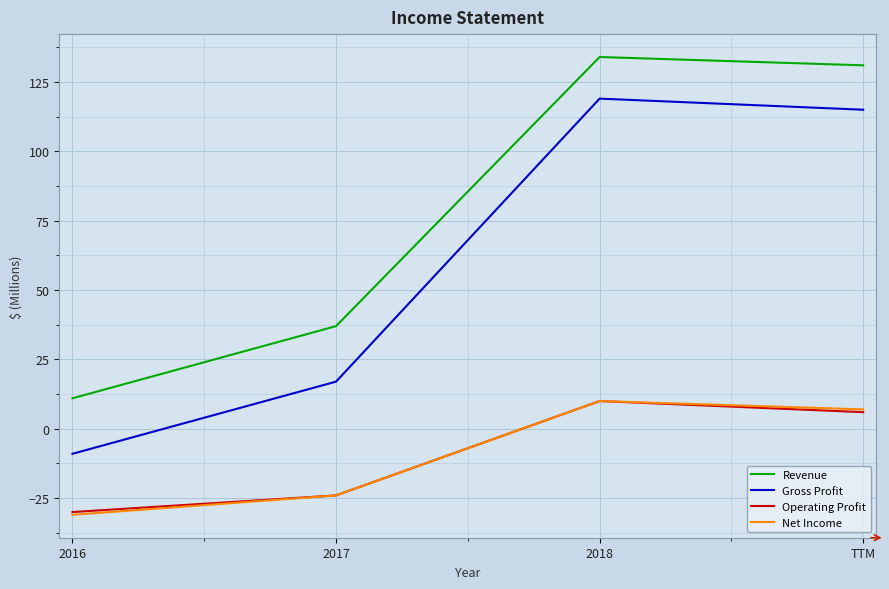

What is the maximum value for Revenue?

134